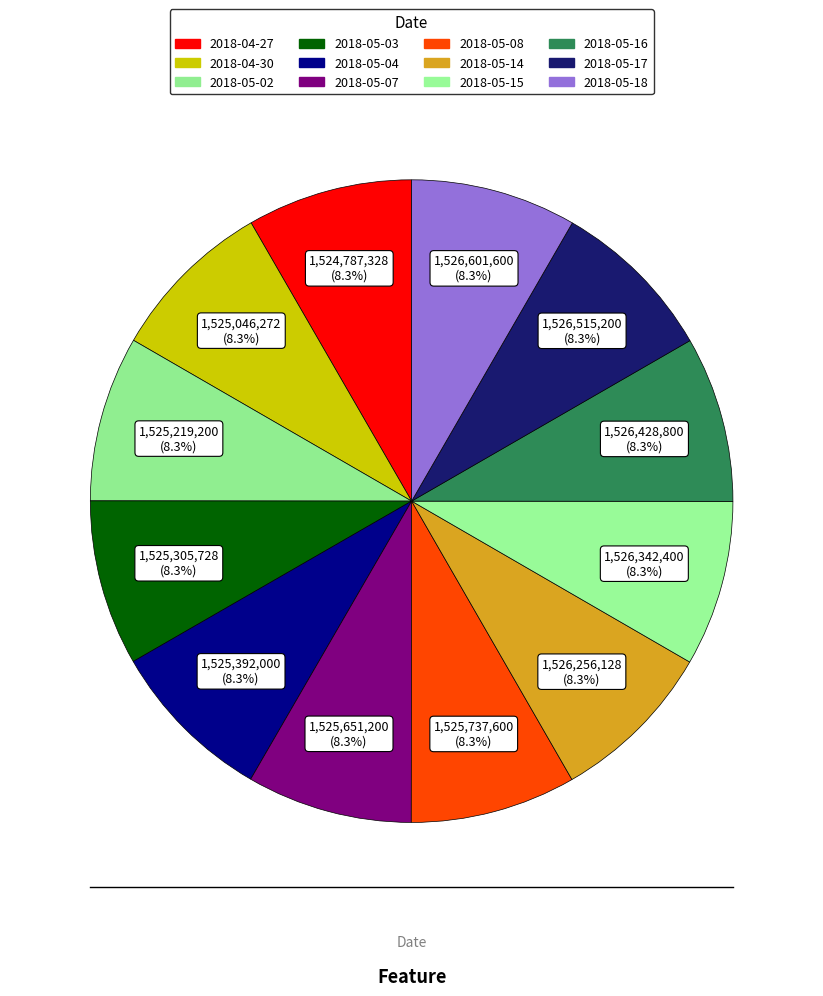

What percentage is the 2018-05-02 slice, to the nearest percent?

8%